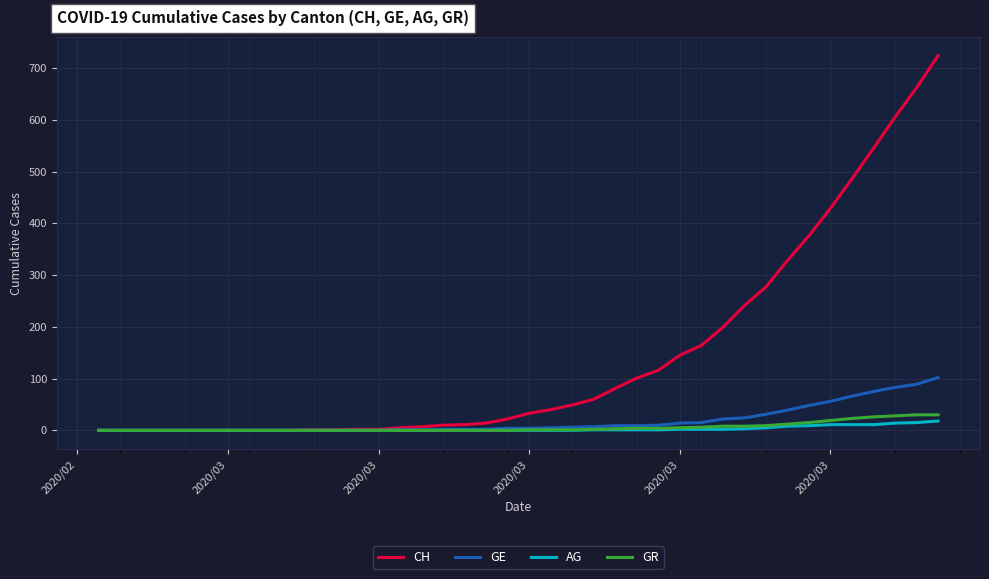

What is the highest value of the AG series?

18